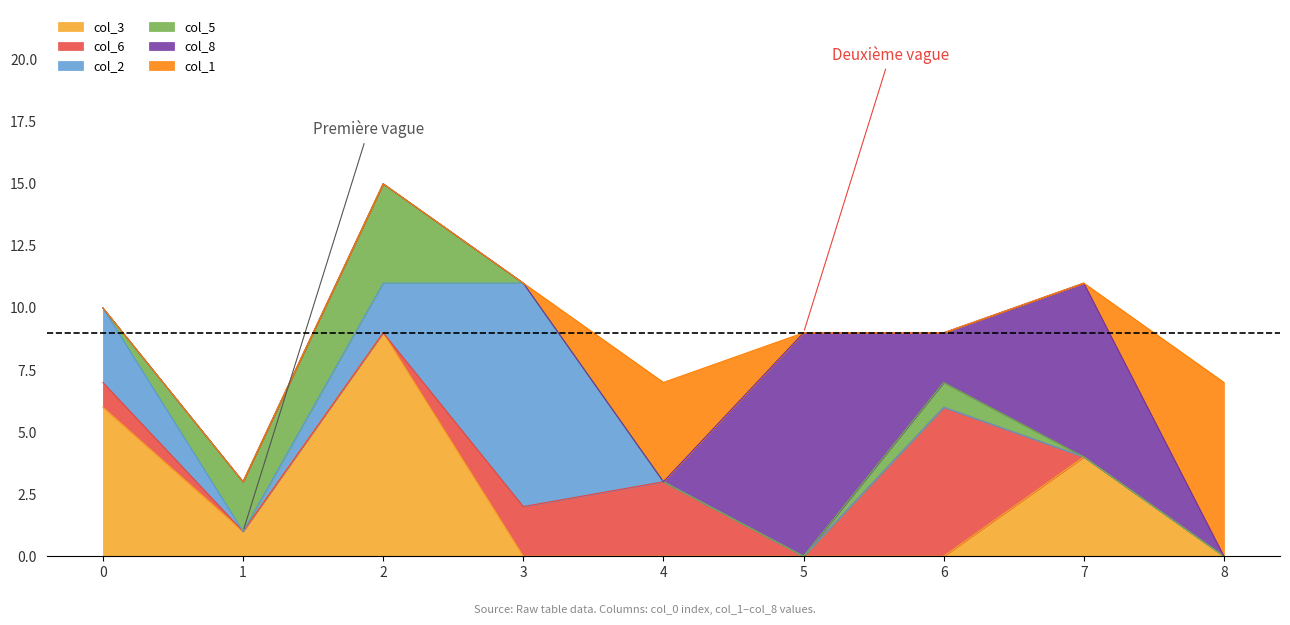

At which category does col_8 reach its first local peak?

5